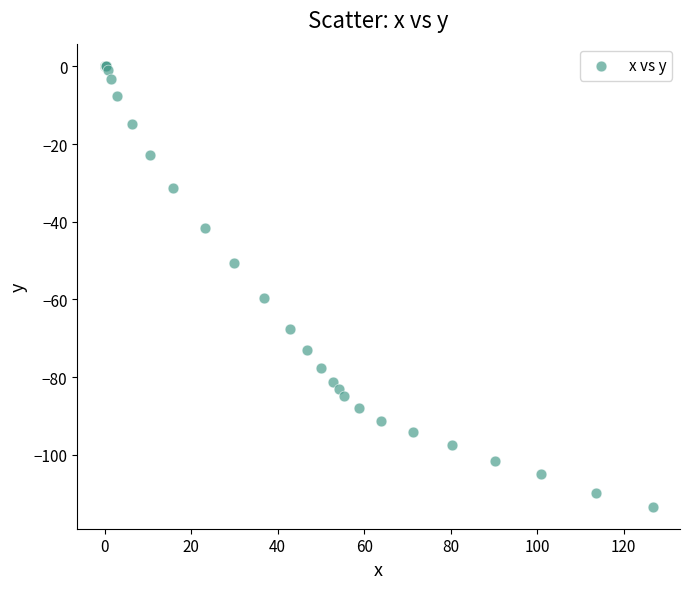

What Y value in the scatter plot is closest to -56?

-59.6